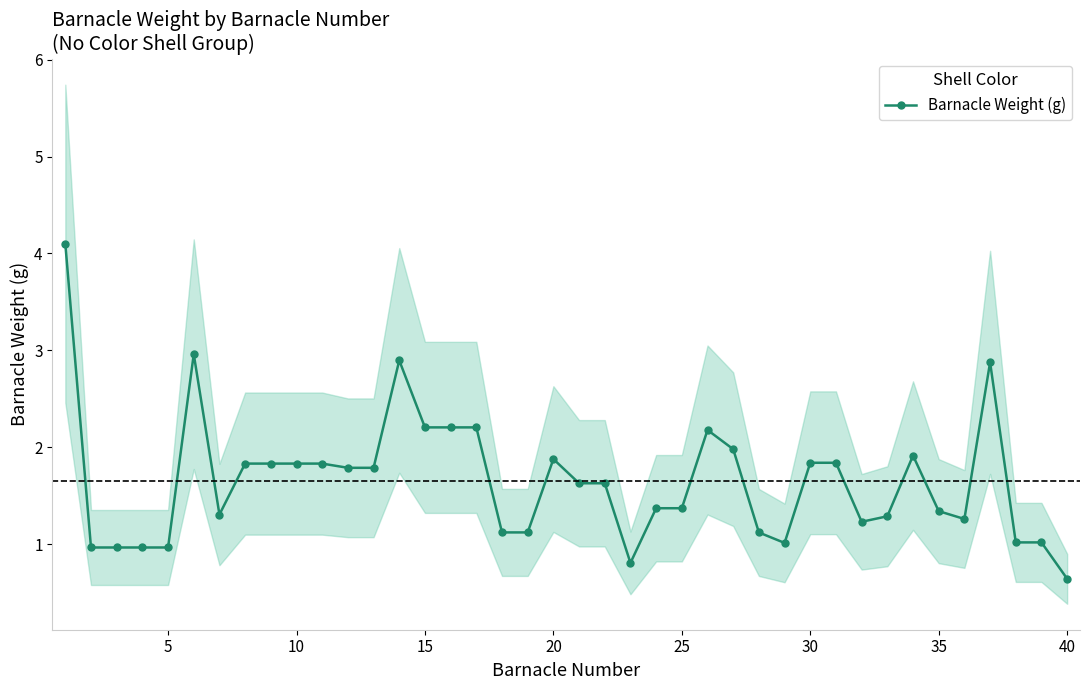

How many points are higher than both their immediate neighbors (excluding endpoints)?

6